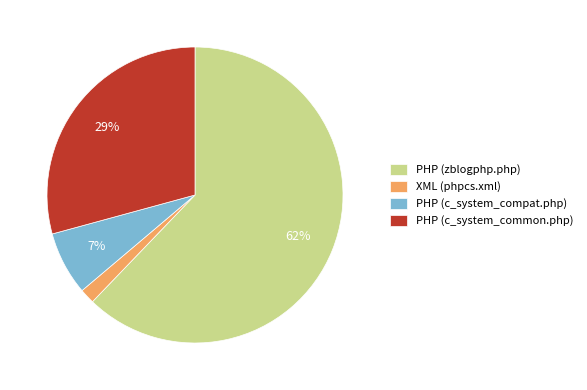

What percentage is the XML (phpcs.xml) slice, to the nearest percent?

2%